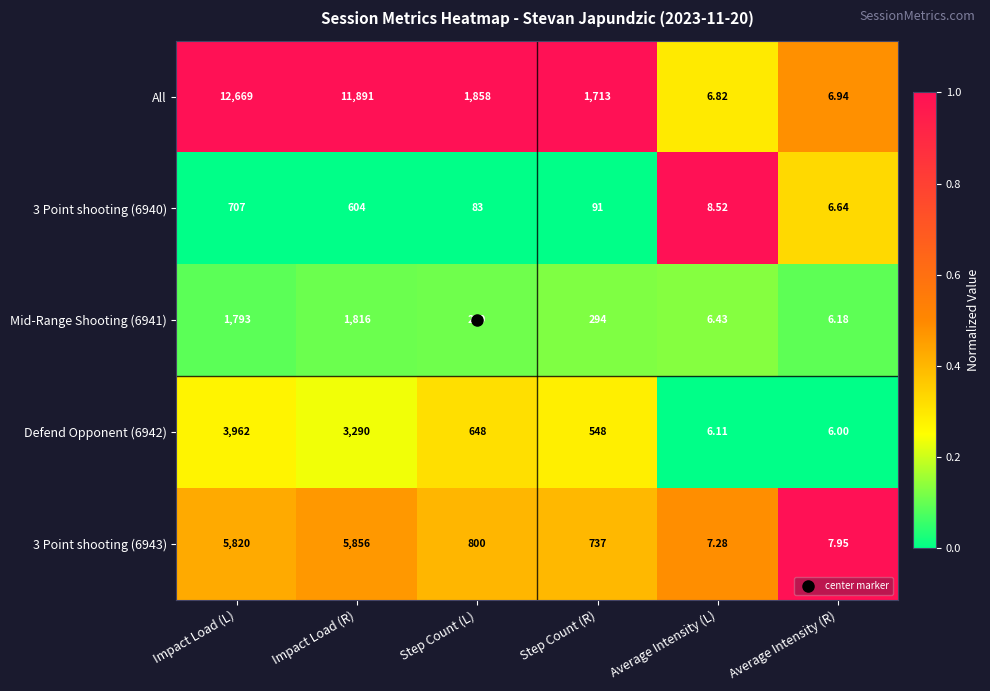

Which series changed the most between Impact Load (R) and Step Count (R)?

All